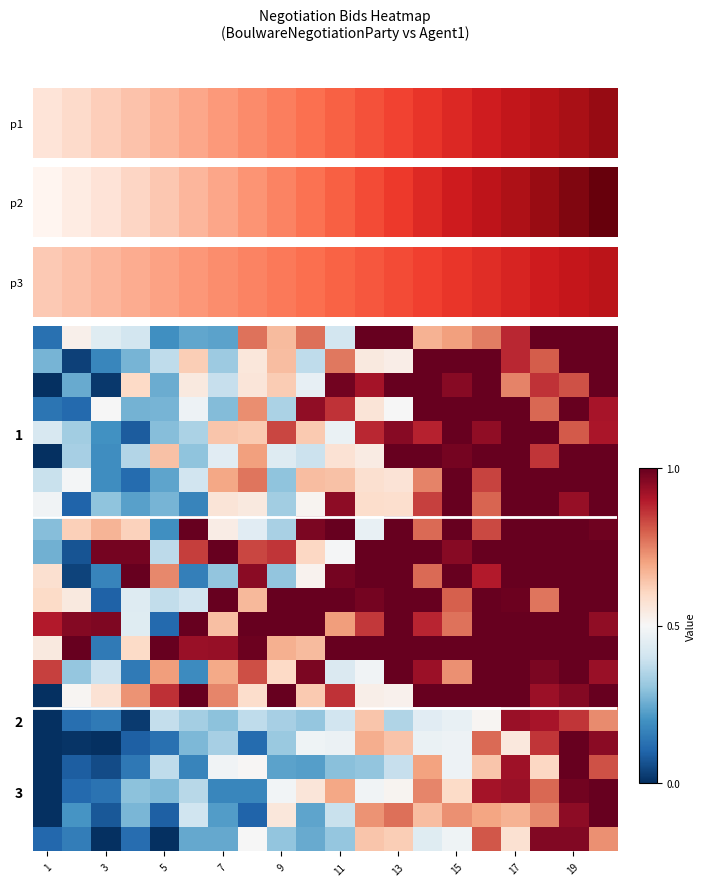

At which category is the sum across all series the highest?

19